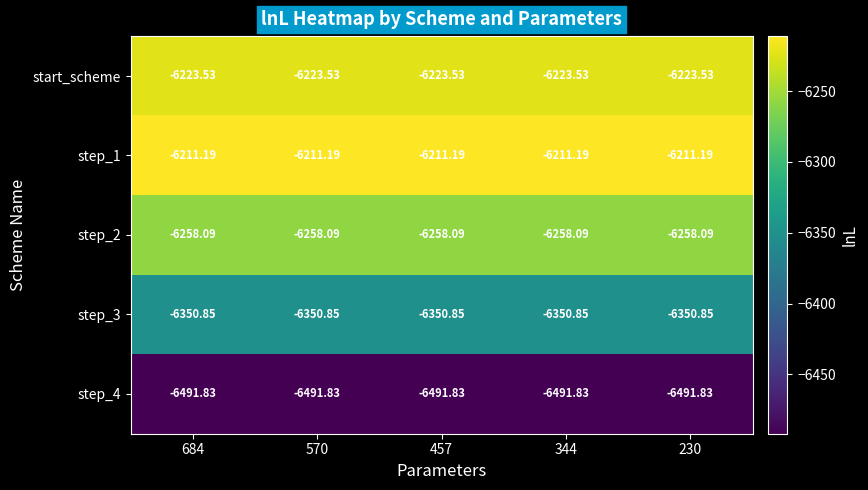

Which series has the largest total across all categories?

step_1